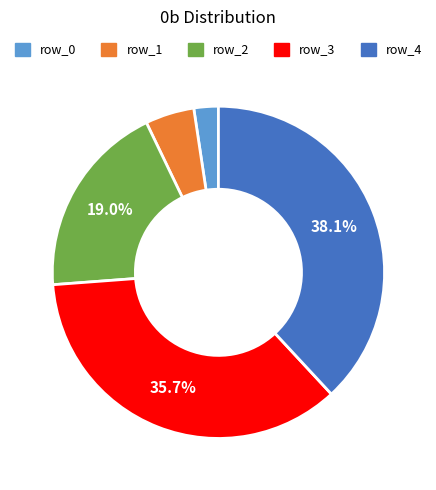

What is the smallest slice in the pie chart?

row_0